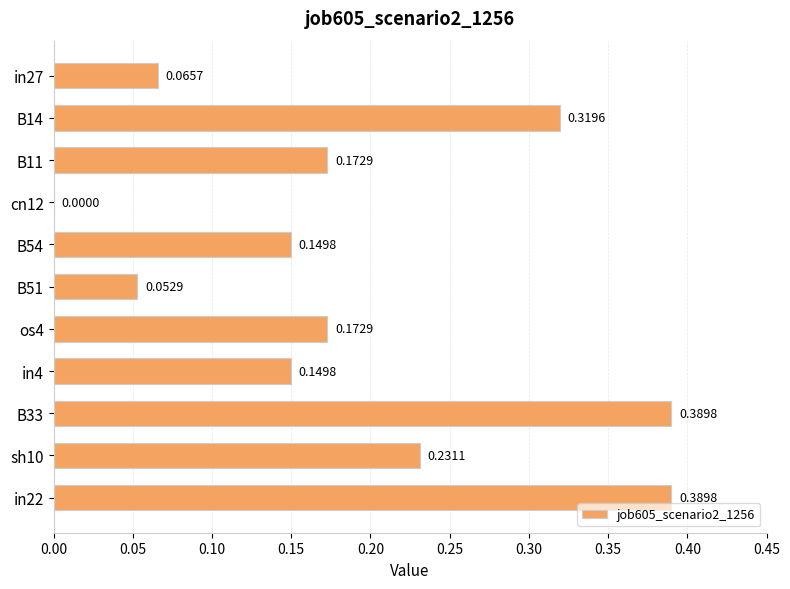

What is the sum of the values at in22 and sh10?

0.6